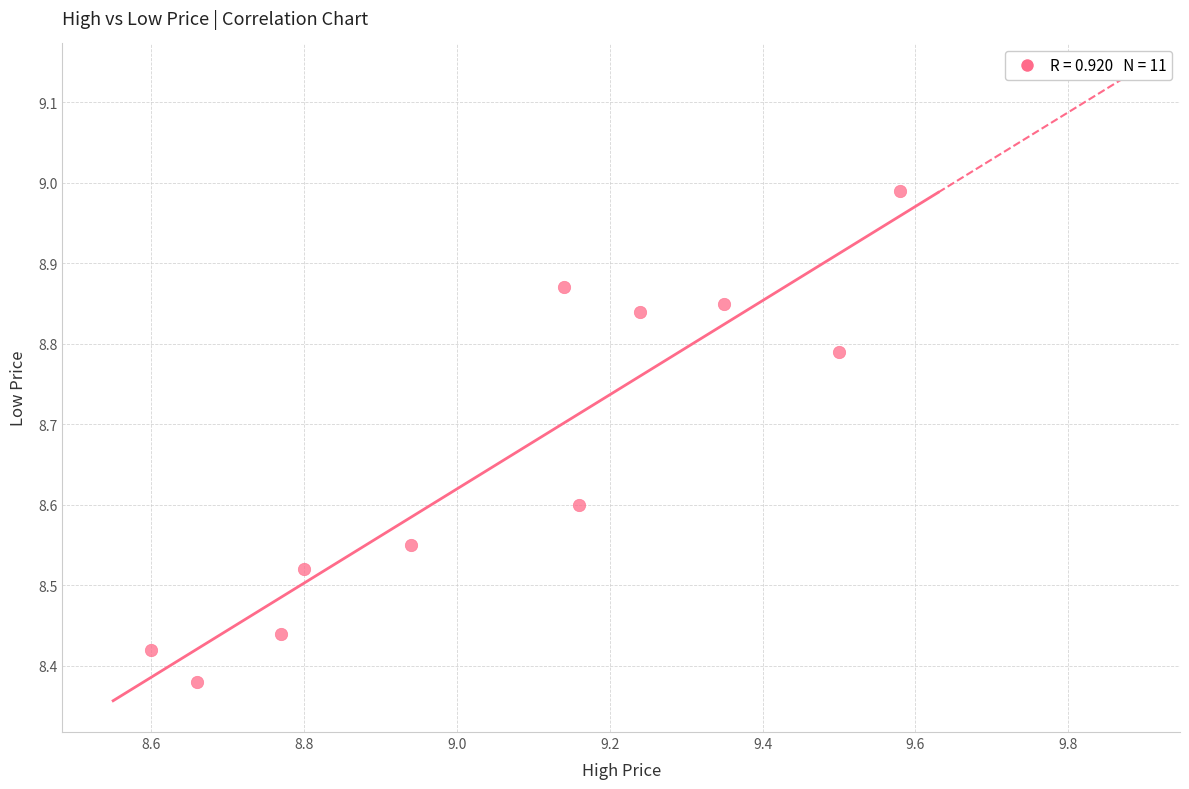

What is the range of Y values (max minus min)?

0.6